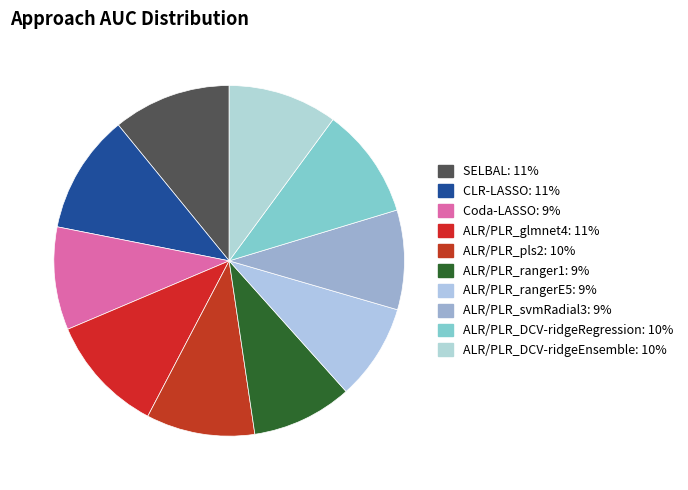

How many segments does this pie chart have?

10